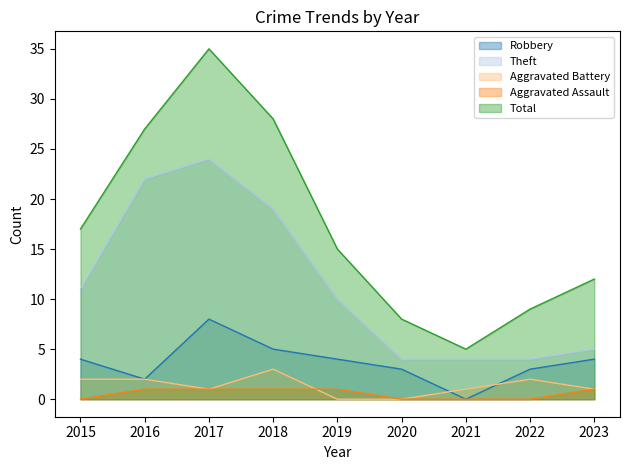

Where does the Robbery series first go above 4?

2017